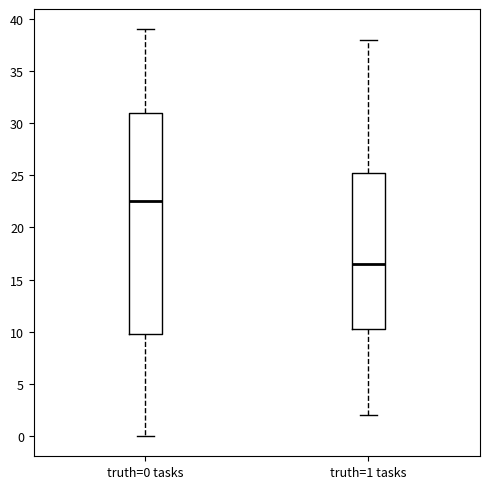

Reading left to right, read every box against the y-axis: the position of its median line, the range the box covers, and the ends of its whiskers. The values are not printed on the chart, so give them approximately, as read against the axis.

truth=0 tasks: median 22.5, box 10.0 to 31.0, whiskers 0.0 to 39.0
truth=1 tasks: median 16.5, box 10.5 to 25.5, whiskers 2.0 to 38.0